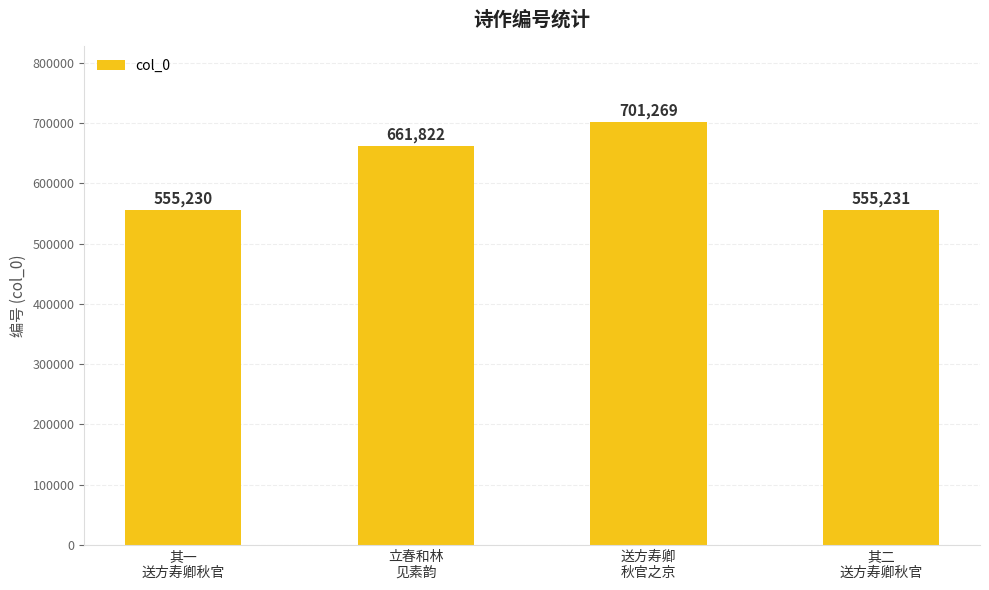

The chart shows a value of 555231 at 其二
送方寿卿秋官. True or false?

True